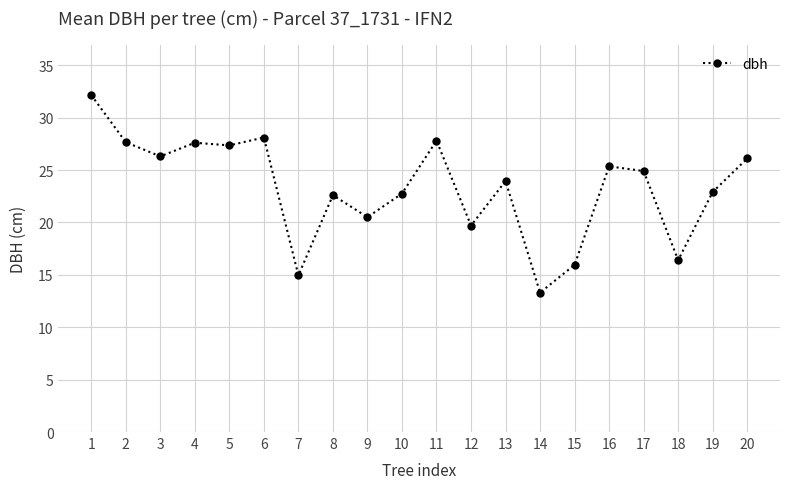

Does the chart have visible grid lines?

Yes